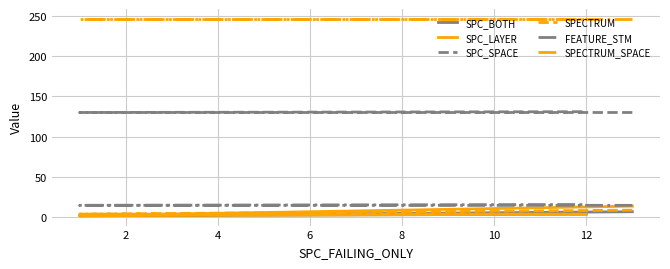

What are all the series names shown in the legend?

SPC_BOTH, SPC_LAYER, SPC_SPACE, SPECTRUM, FEATURE_STM, SPECTRUM_SPACE